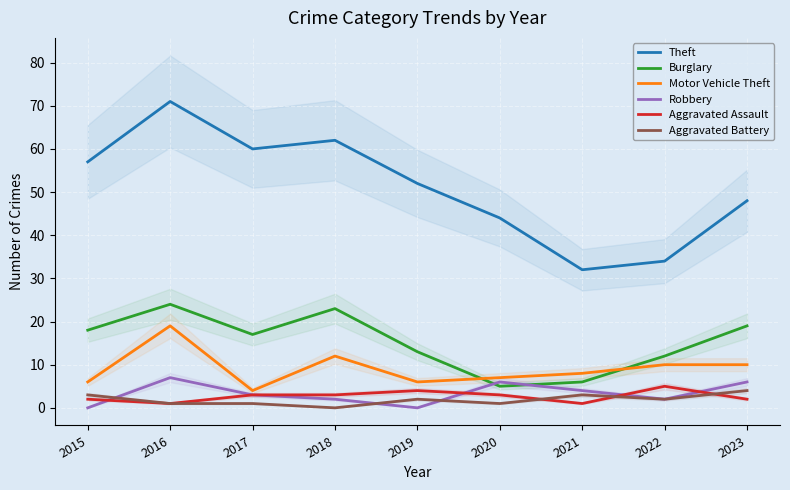

True or false: Burglary and Aggravated Assault intersect in this chart.

False